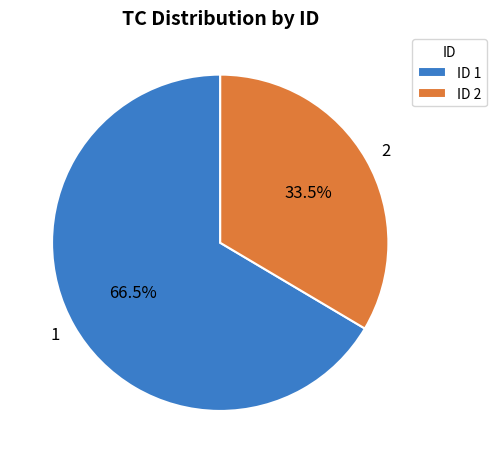

Which slice represents more than half of the pie?

1